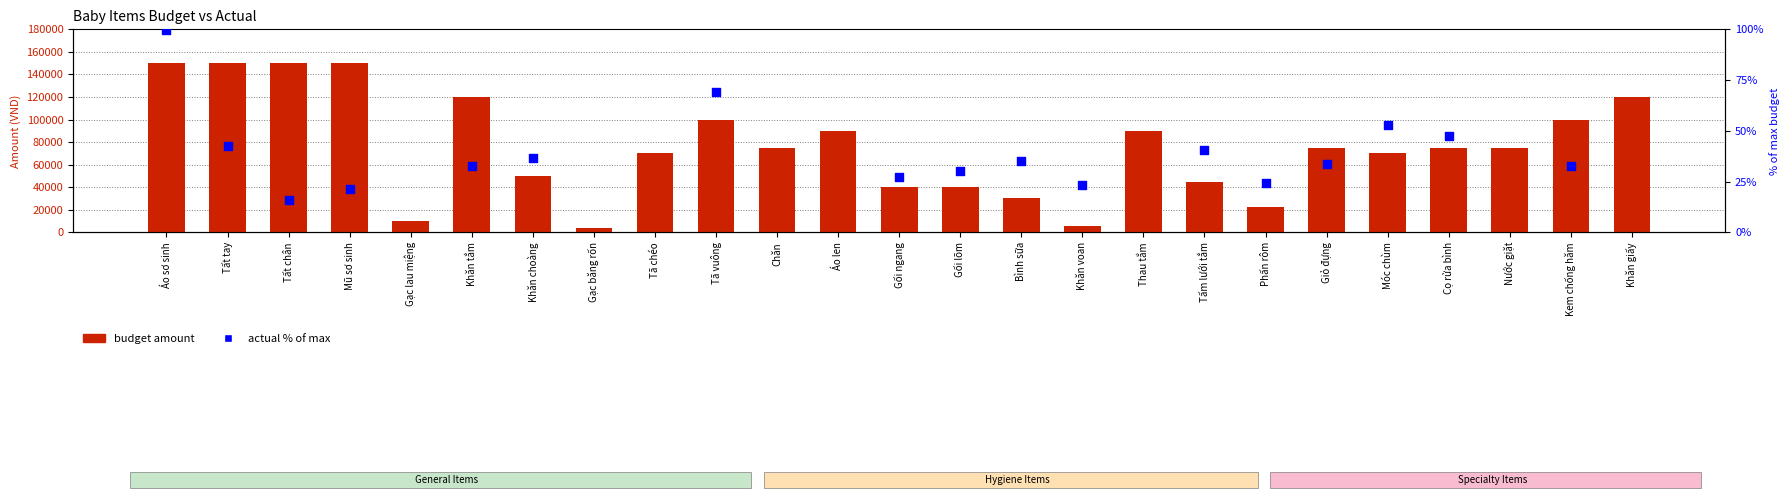

Which has a higher value, Cọ rửa bình or Chăn?

Cọ rửa bình